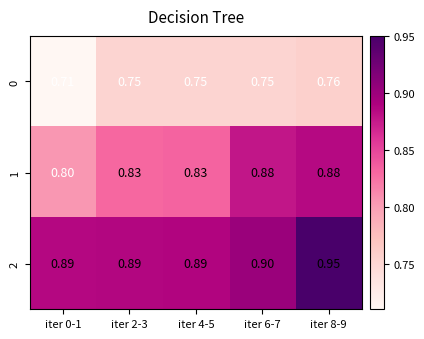

At how many categories does at least one series exceed 0?

5